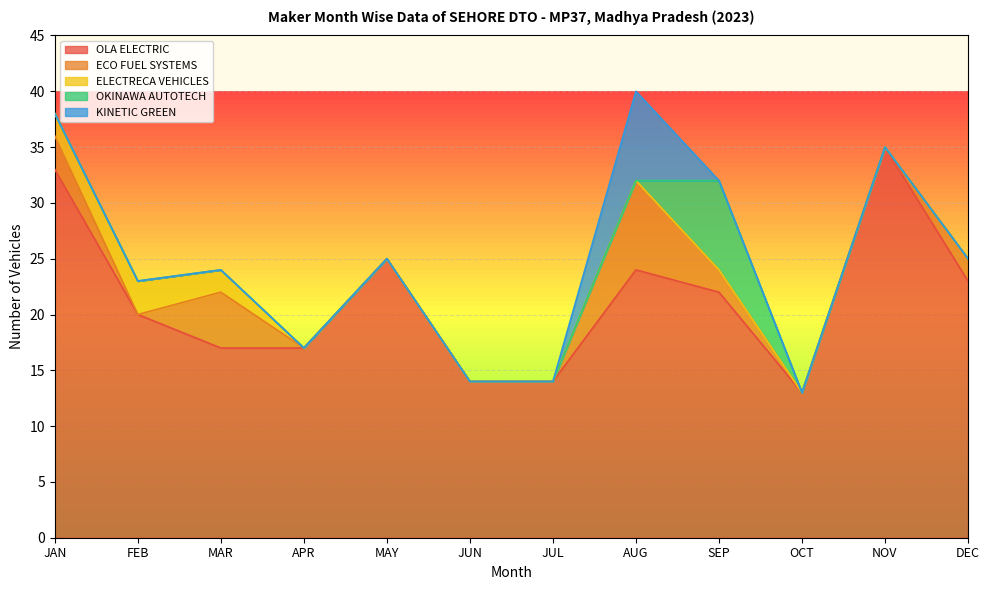

True or false: ECO FUEL SYSTEMS and KINETIC GREEN intersect in this chart.

False